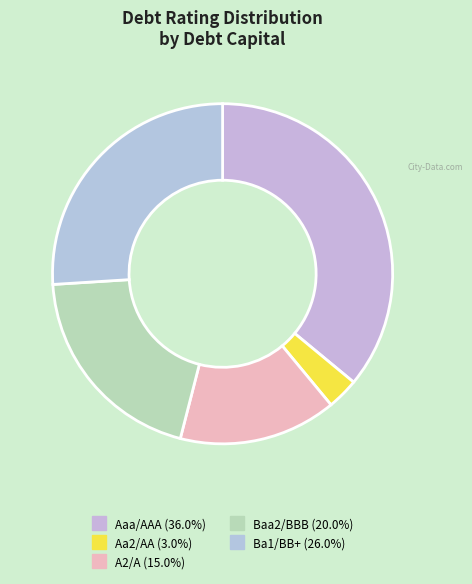

Count the number of slices in the pie.

5